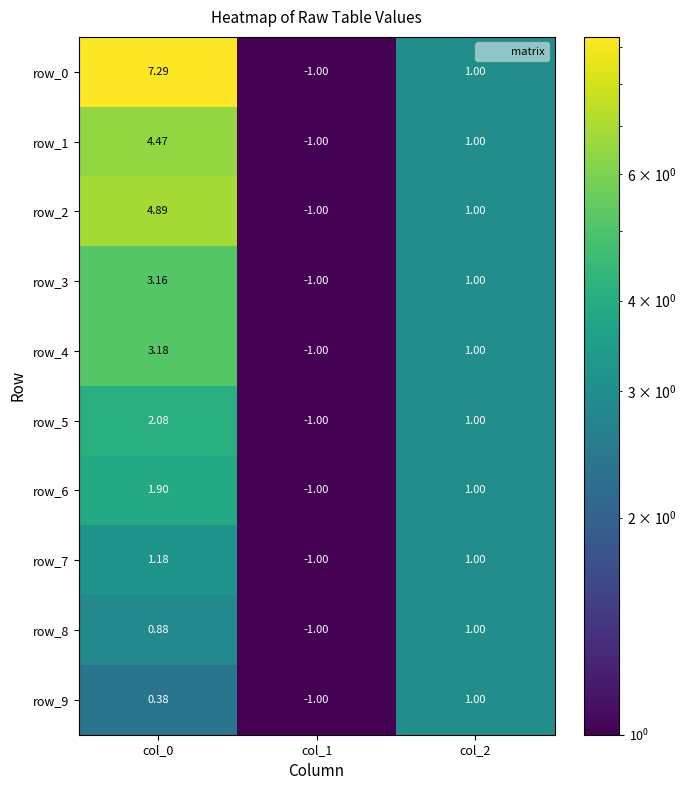

Is the value of row_3 at col_0 greater than the value of row_8 at col_1?

Yes